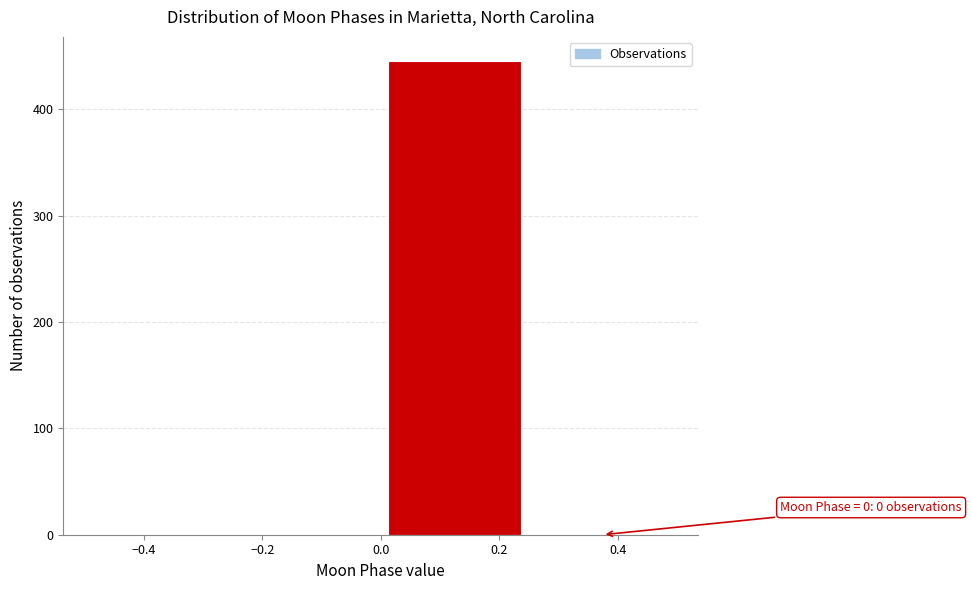

Which range on the x-axis has the tallest bar?

0.00 to 0.25